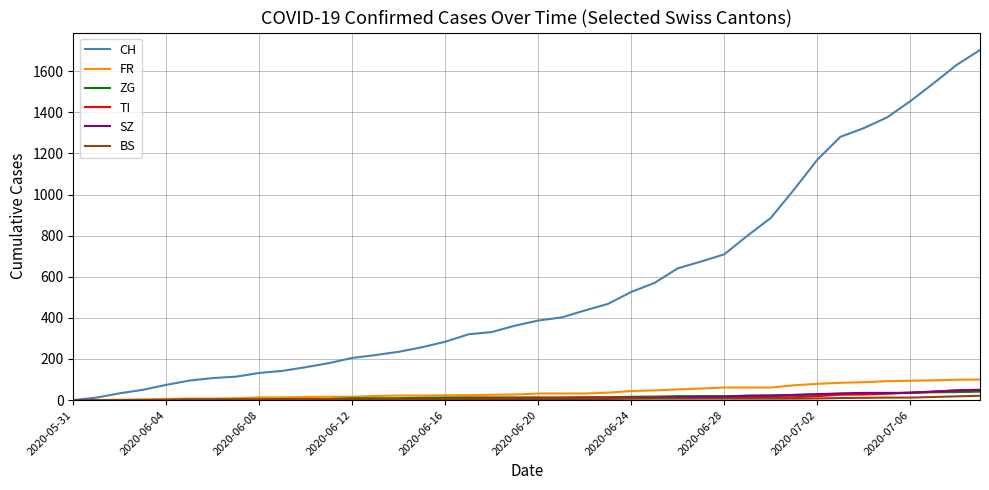

What is the greatest value displayed?

1703